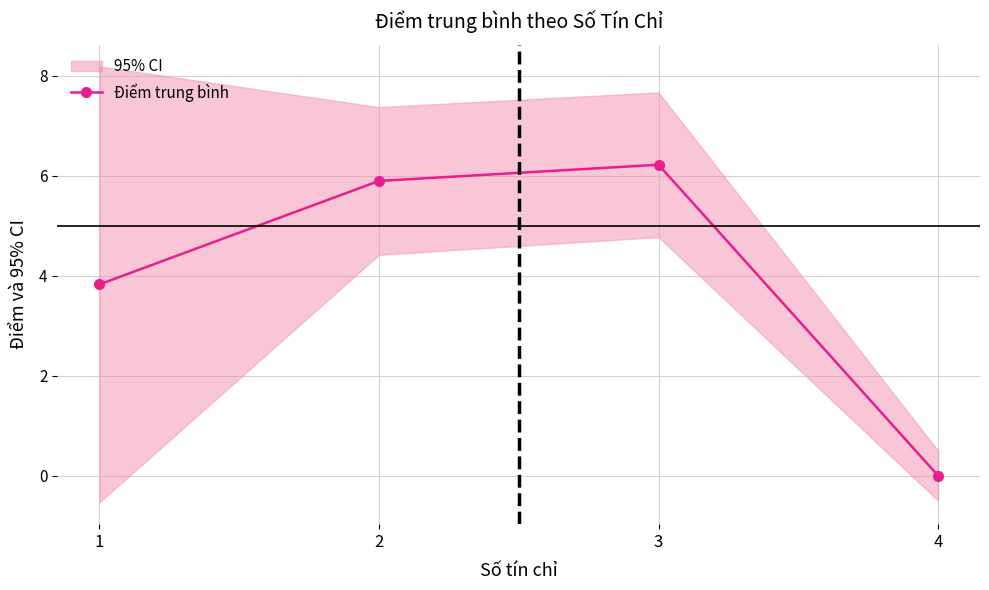

True or false: the data shows 0.0 at 4.

True